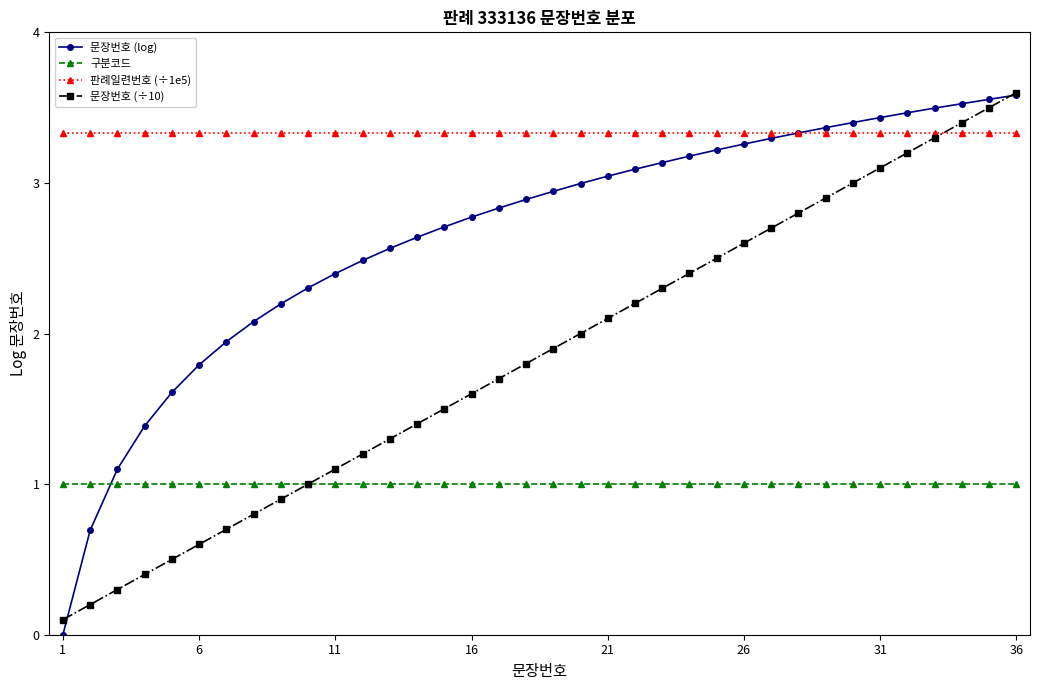

What is the value of the 구분코드 point at the 18th from the left?

1.0